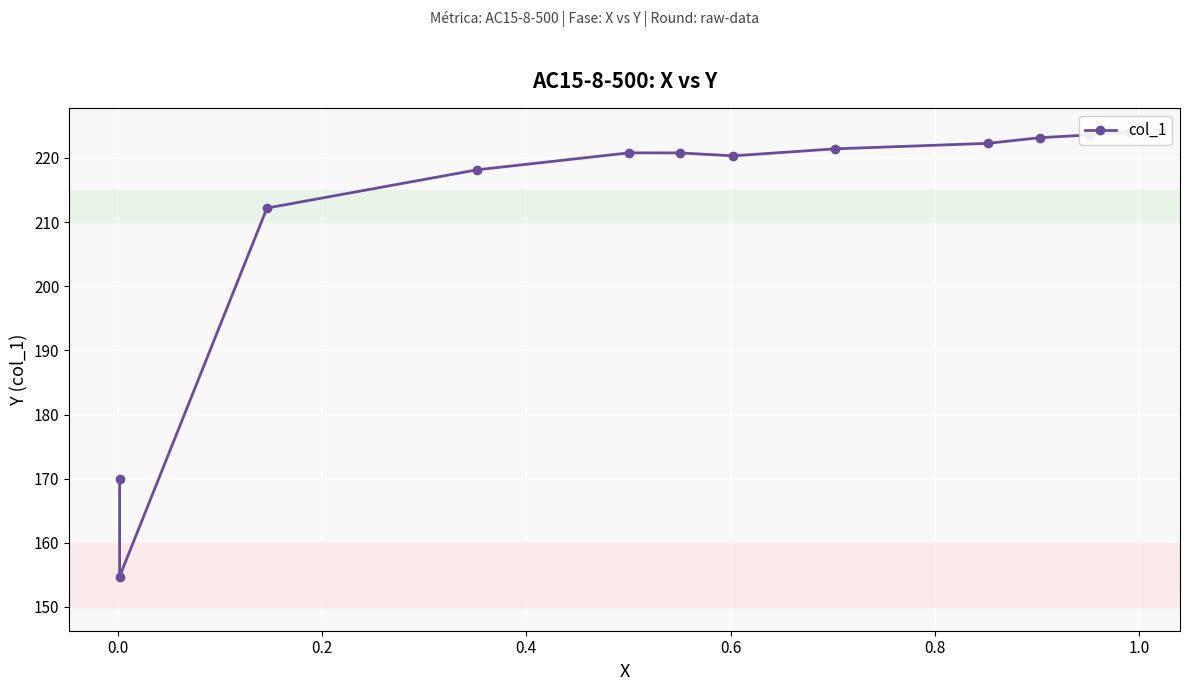

How many interior local valleys (lower than both neighbors) does the data have?

2